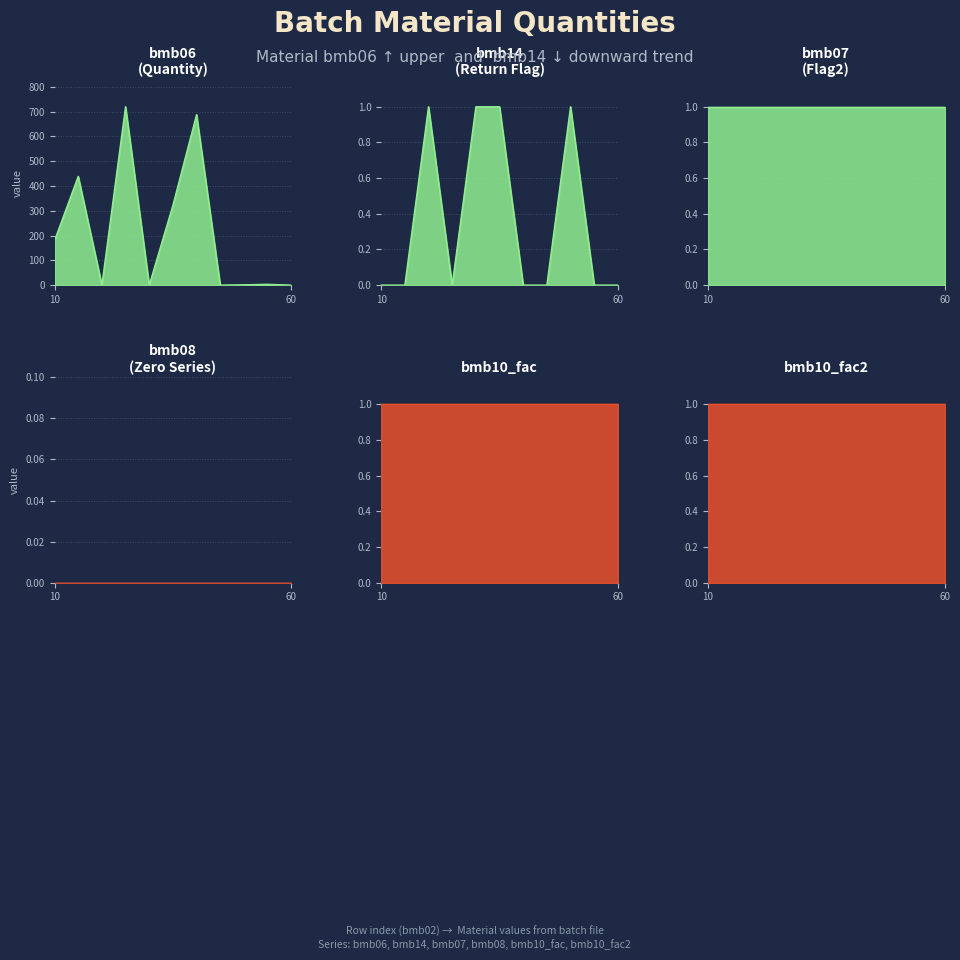

At 55, list the series in order from smallest to largest.

bmb14, bmb08, bmb07, bmb10_fac, bmb10_fac2, bmb06